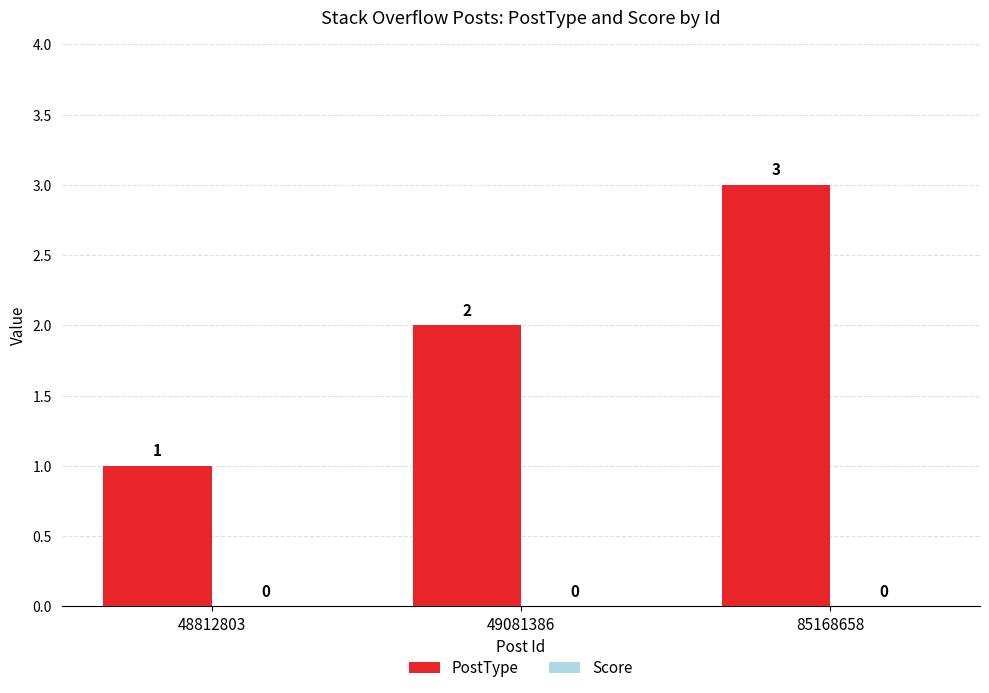

What is the sum of all values?

6